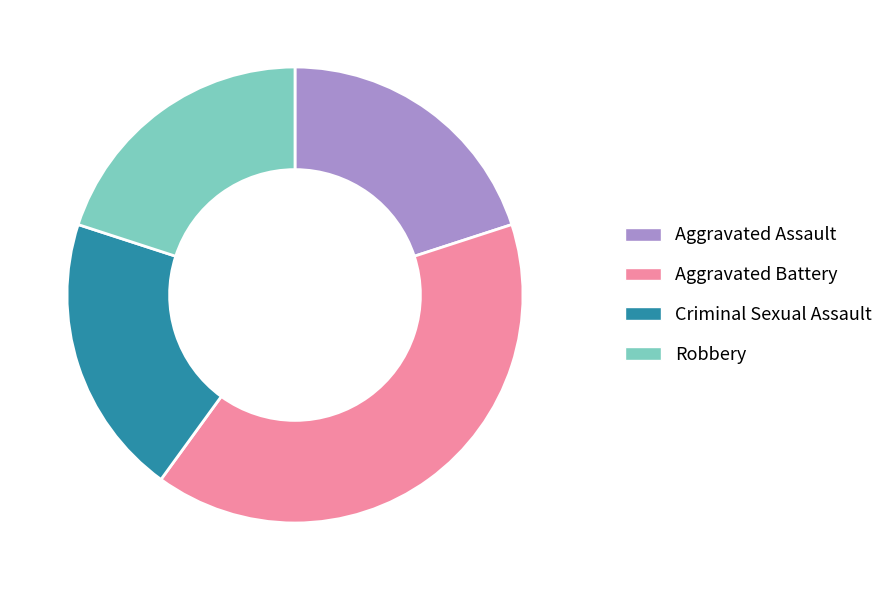

Which slice is the largest?

Aggravated Battery